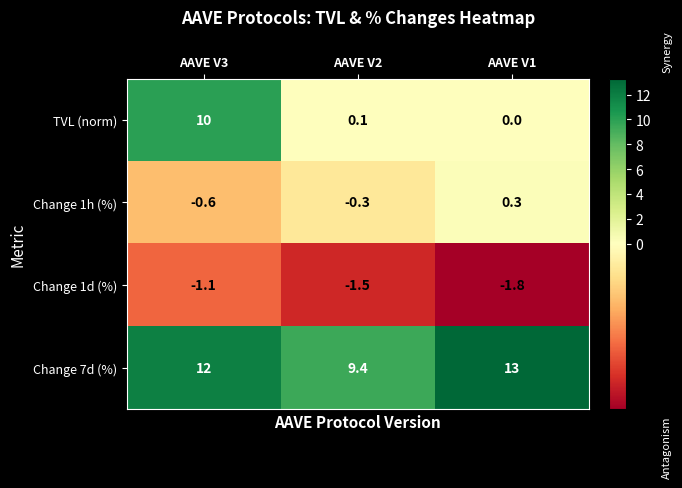

What is the spread (max minus min) of values at AAVE V3?

13.1